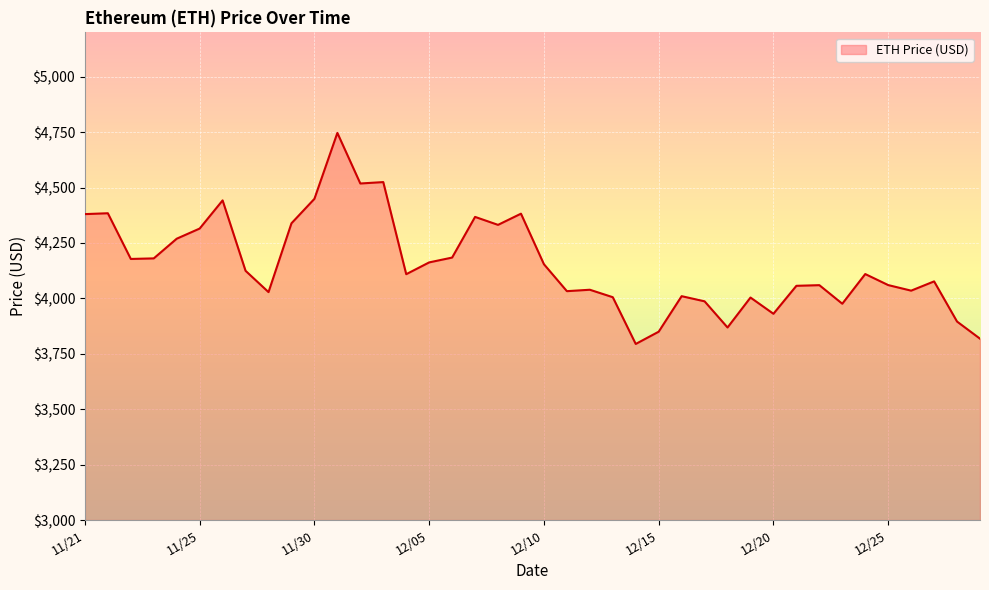

What is the difference between the maximum and minimum values?

952.1